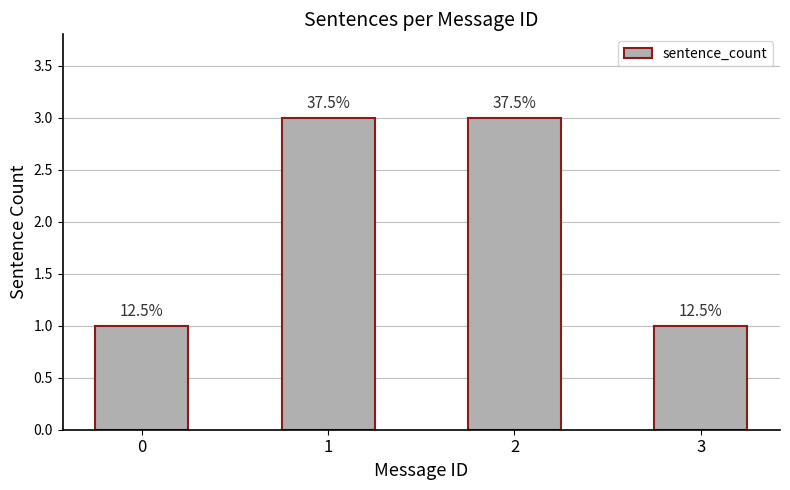

Approximately how many times larger is the value at 0 compared to 3?

1.0